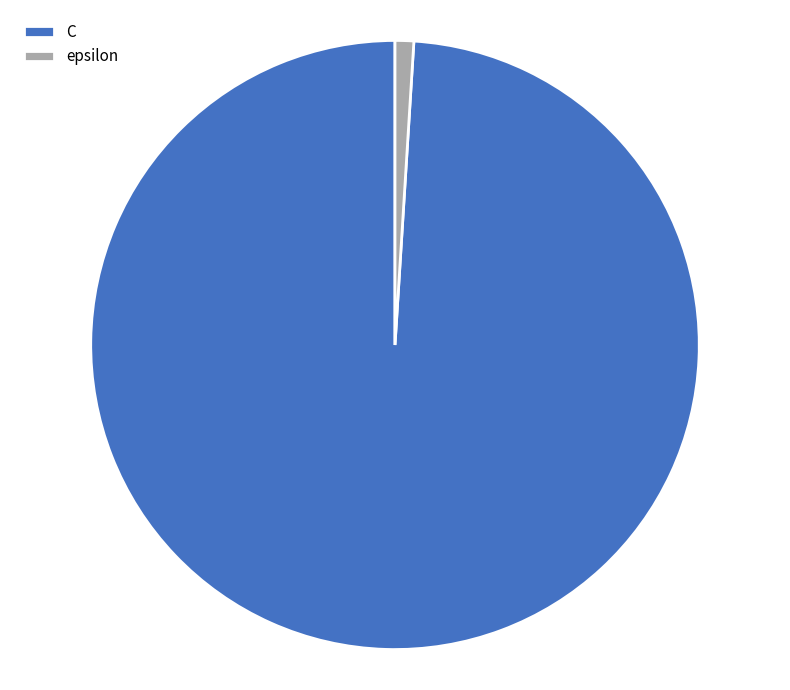

Does C account for over 50% of the chart?

Yes